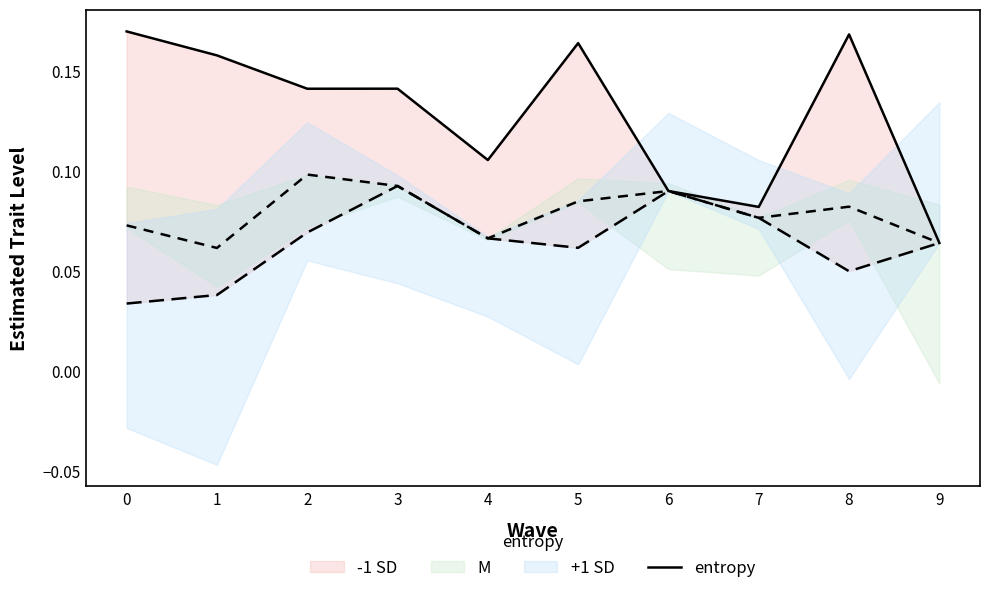

What is the average value?

0.1